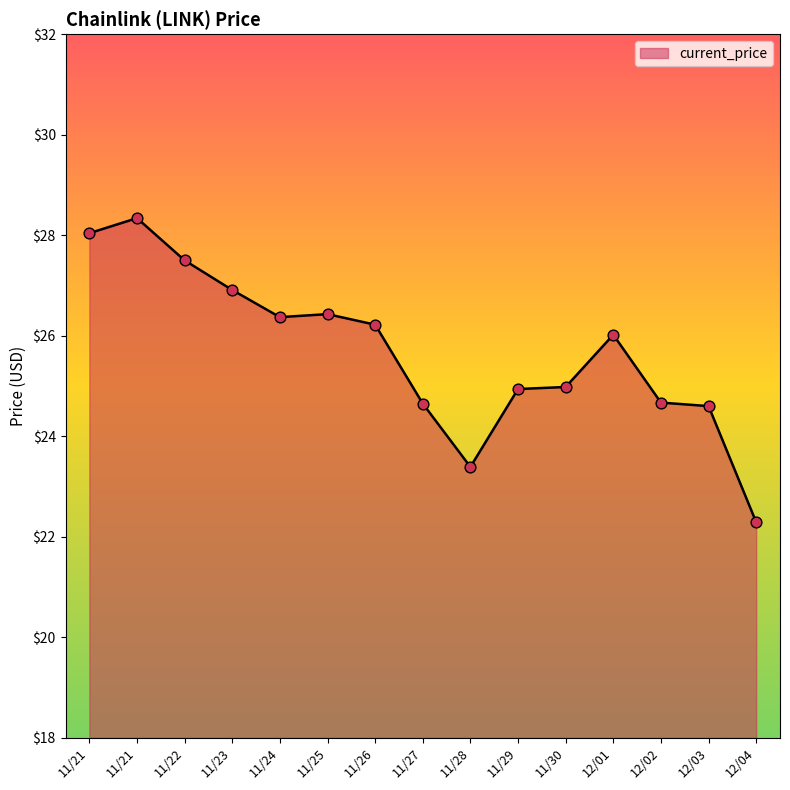

Between 12/04 and 11/27, which is larger?

11/27